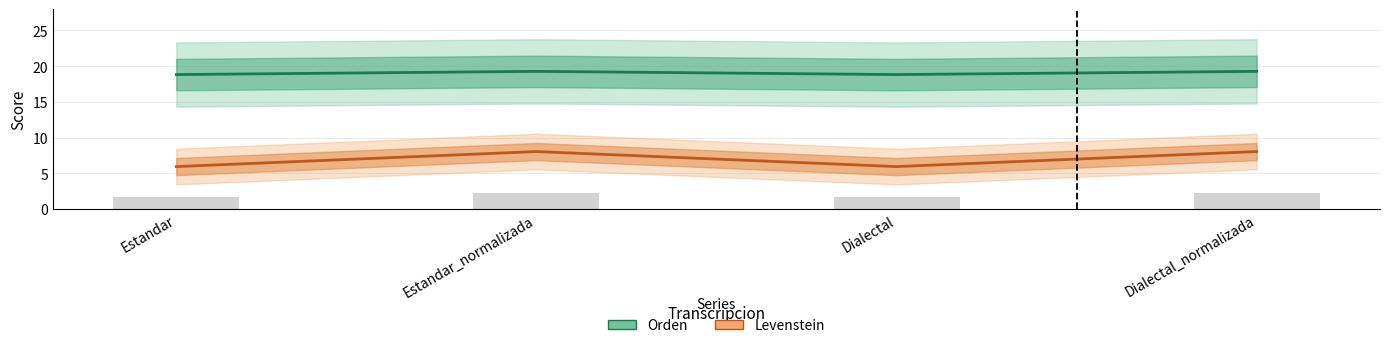

What is the label of the 4th bar from the right?

Estandar